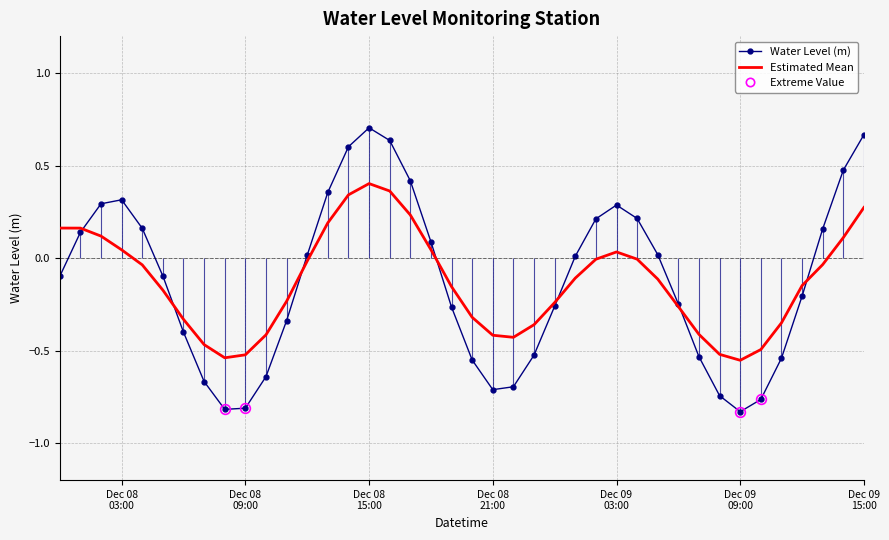

What is the minimum value shown in the chart?

-0.8